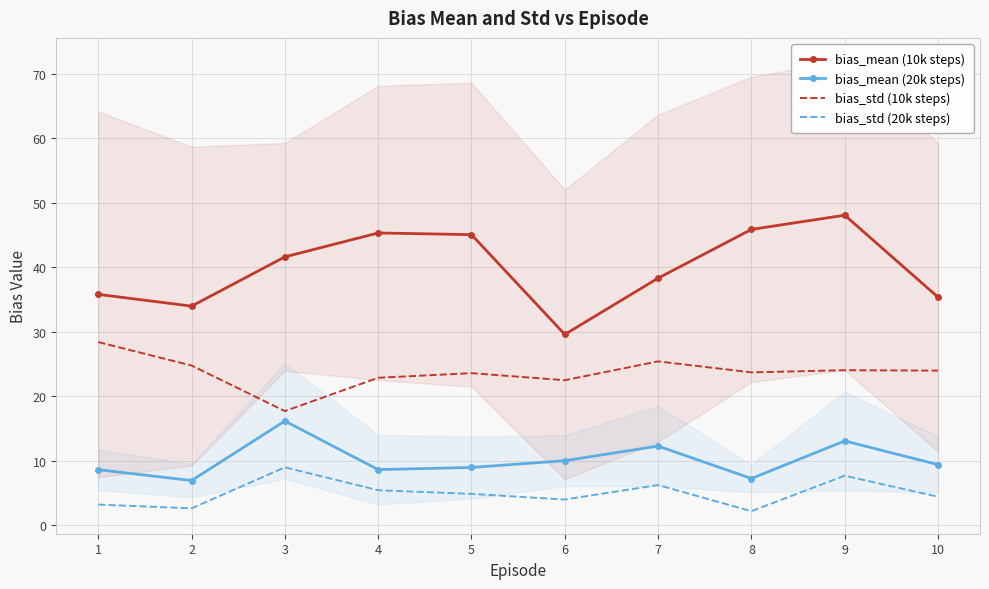

At which label is bias_std (10k steps) closest to 23?

4